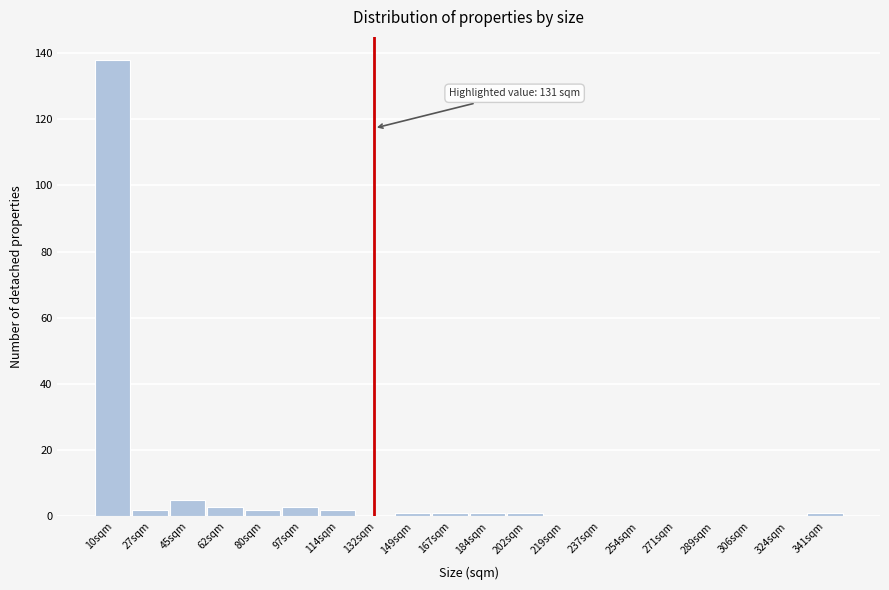

Over which range of the x-axis is the bar tallest?

2 to 18